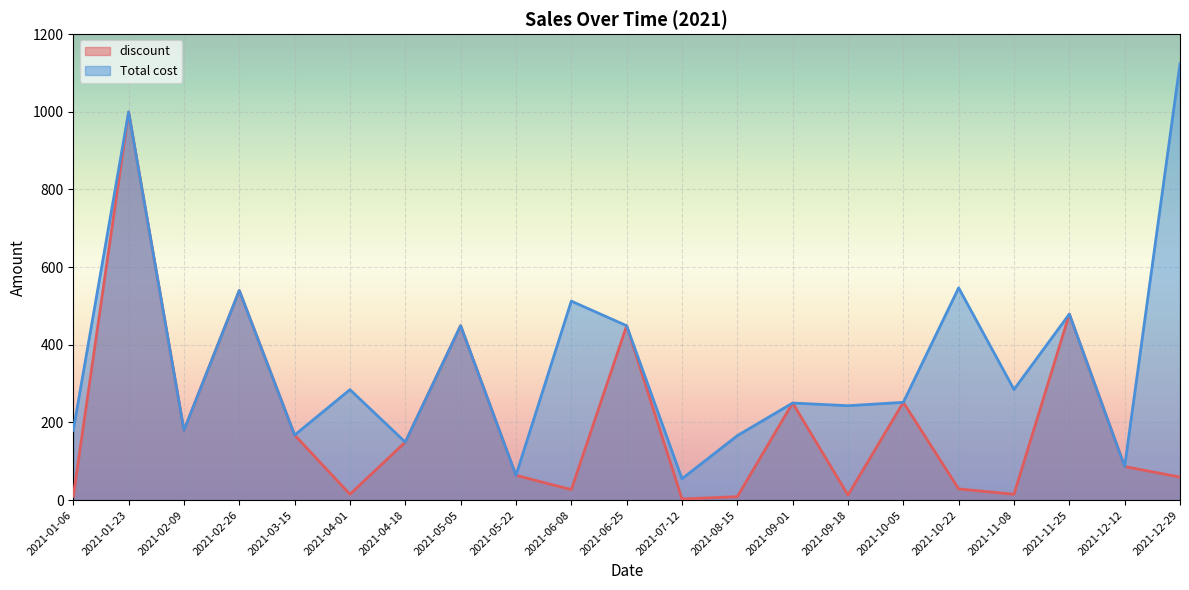

Reading right to left, list all the values displayed in this chart.

discount: 2021-12-29=59.2	2021-12-12=86.4	2021-11-25=479.0	2021-11-08=15.0	2021-10-22=28.8	2021-10-05=251.7	2021-09-18=12.8	2021-09-01=250.0	2021-08-15=8.7	2021-07-12=2.9	2021-06-25=449.1	2021-06-08=27.0	2021-05-22=63.7	2021-05-05=449.1	2021-04-18=149.2	2021-04-01=15.0	2021-03-15=167.4	2021-02-26=539.7	2021-02-09=179.6	2021-01-23=999.5	2021-01-06=9.5
Total cost: 2021-12-29=1124.1	2021-12-12=86.4	2021-11-25=479.0	2021-11-08=284.9	2021-10-22=546.6	2021-10-05=251.7	2021-09-18=243.0	2021-09-01=250.0	2021-08-15=165.9	2021-07-12=54.8	2021-06-25=449.1	2021-06-08=512.4	2021-05-22=63.7	2021-05-05=449.1	2021-04-18=149.2	2021-04-01=284.4	2021-03-15=167.4	2021-02-26=539.7	2021-02-09=179.6	2021-01-23=999.5	2021-01-06=179.6